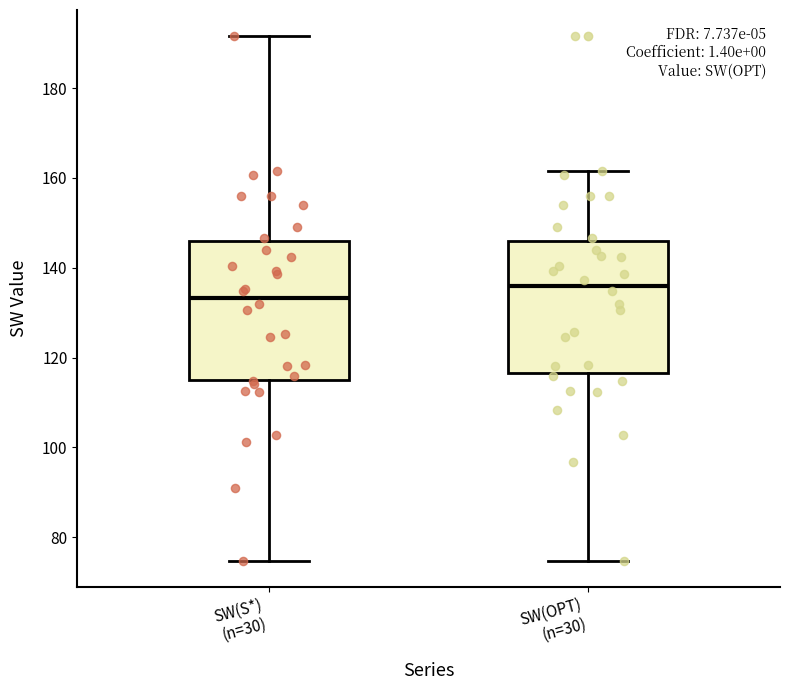

Reading left to right, read every box against the y-axis: the position of its median line, the range the box covers, and the ends of its whiskers. The values are not printed on the chart, so give them approximately, as read against the axis.

SW(S*) (n=30): median 134, box 116 to 146, whiskers 74 to 192
SW(OPT) (n=30): median 136, box 116 to 146, whiskers 74 to 162